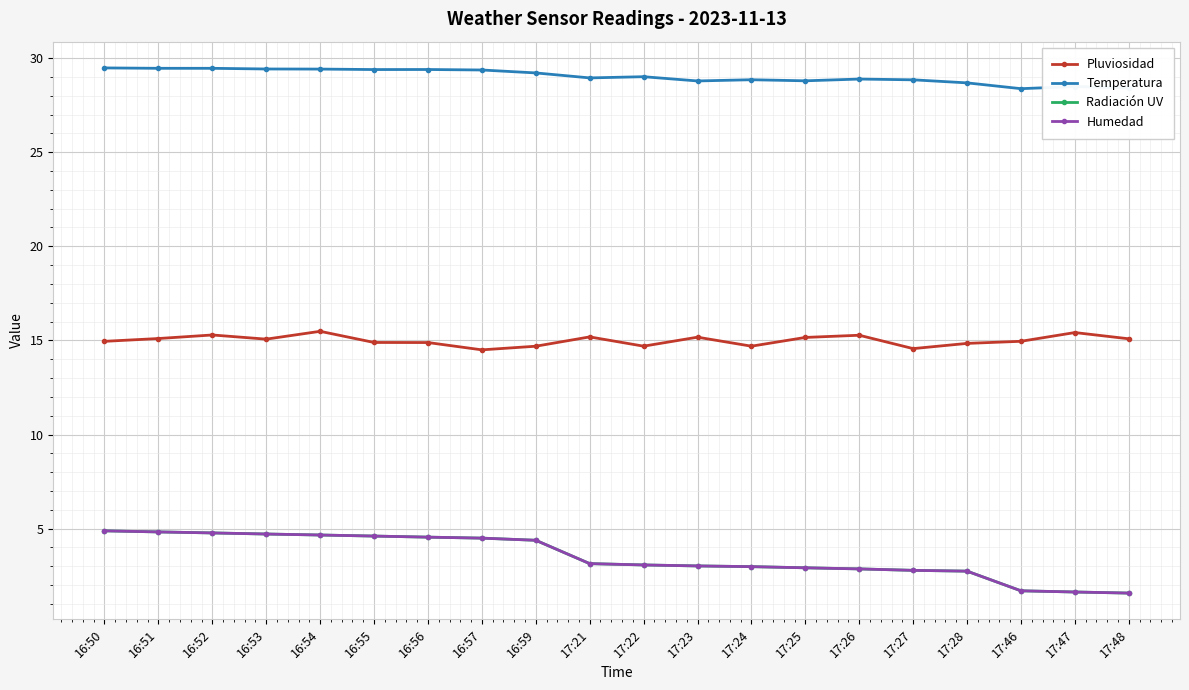

Which has a higher value, 16:59 or 16:54?

16:54